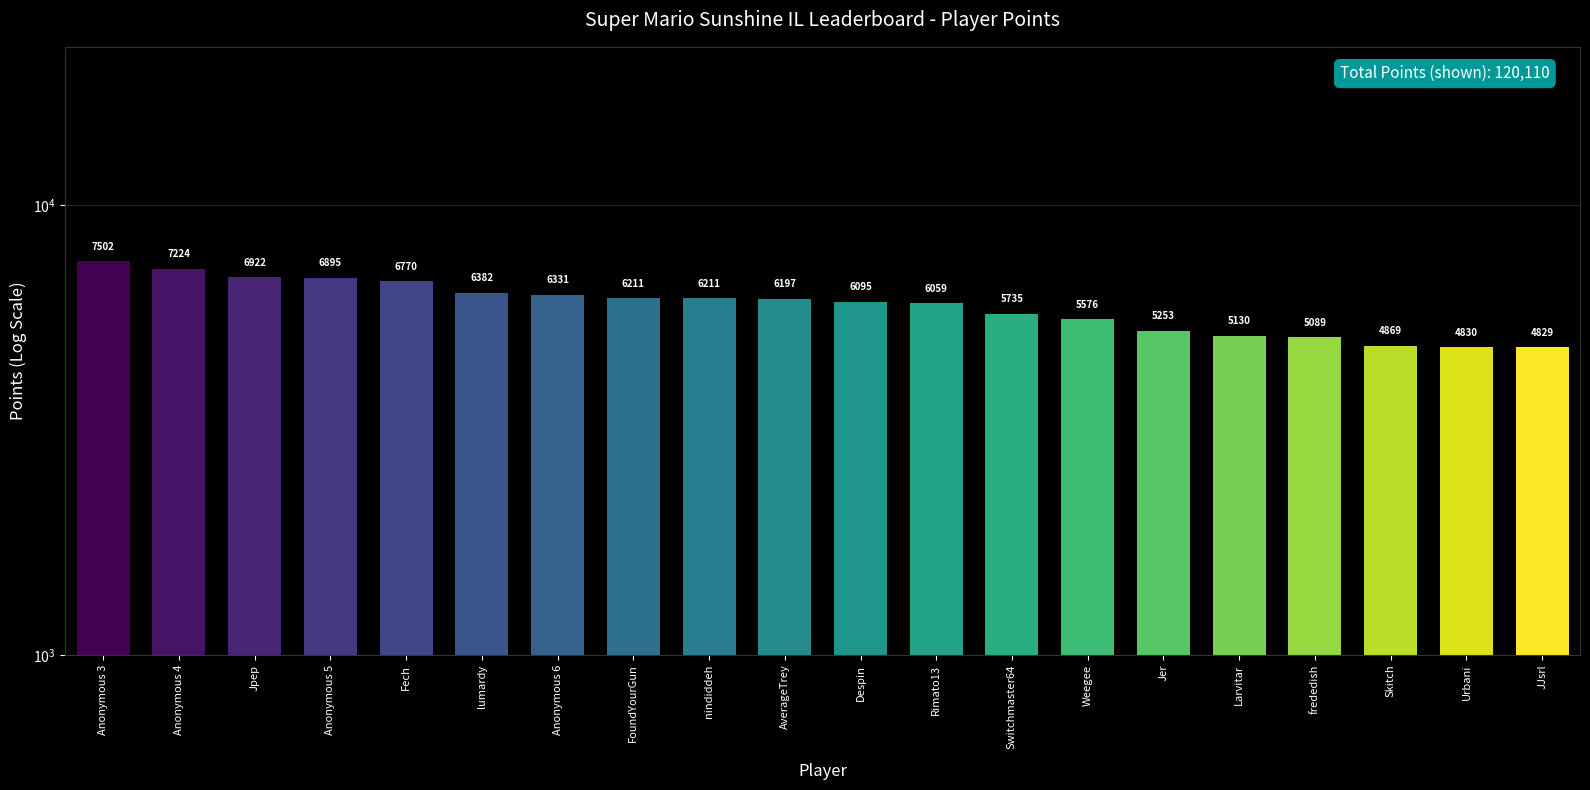

At which label is the value closest to 6165?

AverageTrey